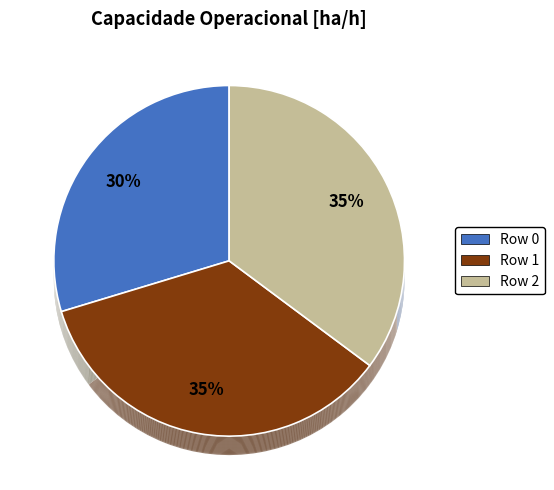

Which slice is the largest?

Row 2